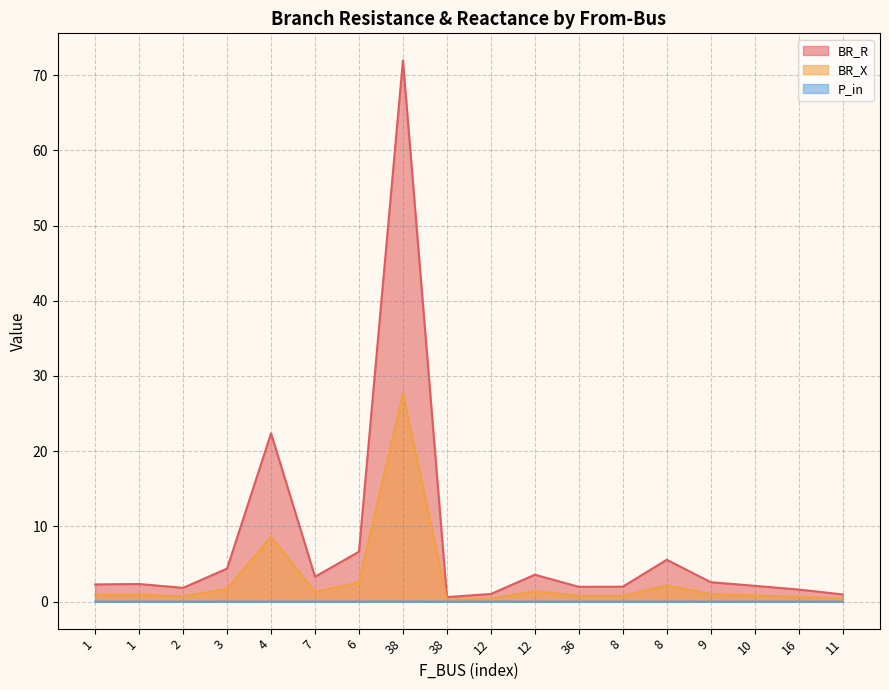

Reading right to left, transcribe all the data shown in this chart.

BR_R: 0.9	1.6	2.1	2.6	5.6	2.0	2.0	3.6	1.0	0.6	72.0	6.6	3.3	22.4	4.4	1.8	2.3	2.3
BR_X: 0.4	0.6	0.8	1.0	2.1	0.8	0.8	1.4	0.4	0.2	27.7	2.6	1.3	8.6	1.7	0.7	0.9	0.9
P_in: 0.0	-0.0	0.0	-0.0	0.0	-0.0	-0.0	0.0	0.0	-0.0	0.0	-0.0	-0.0	-0.0	0.0	-0.0	0.0	-0.0